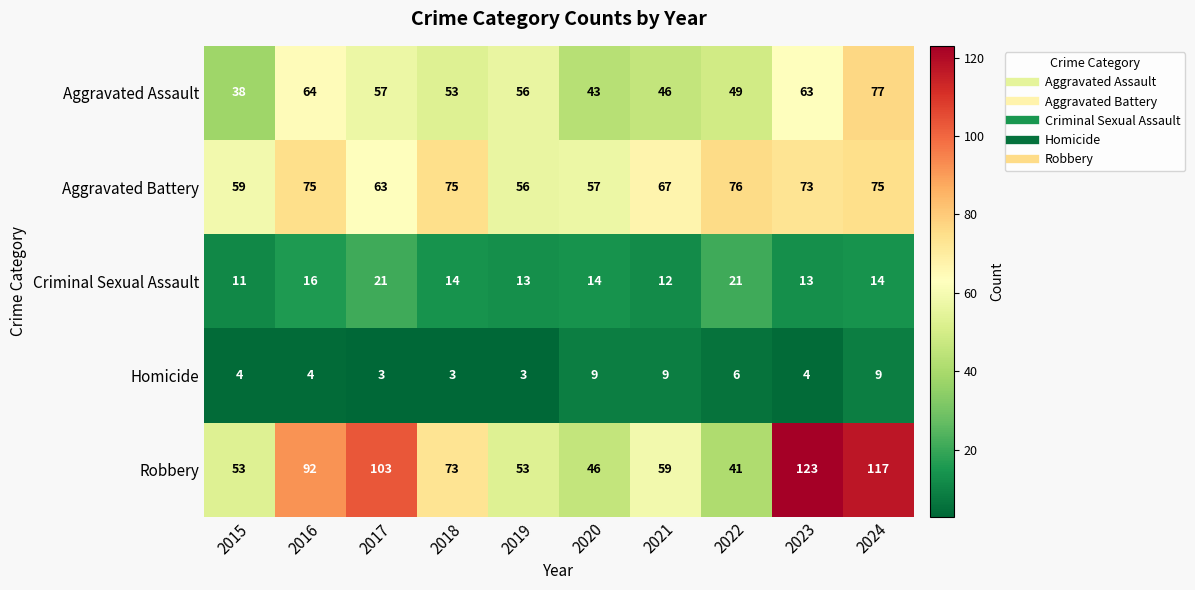

What is the total value across all series at 2024?

292